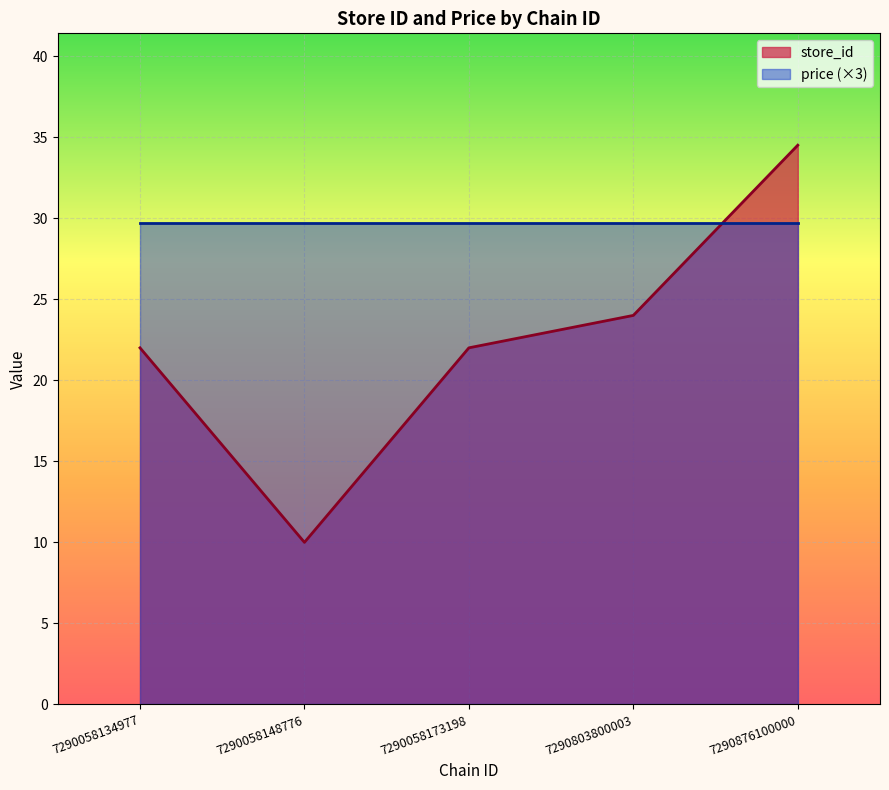

Which series has the widest spread of values?

store_id